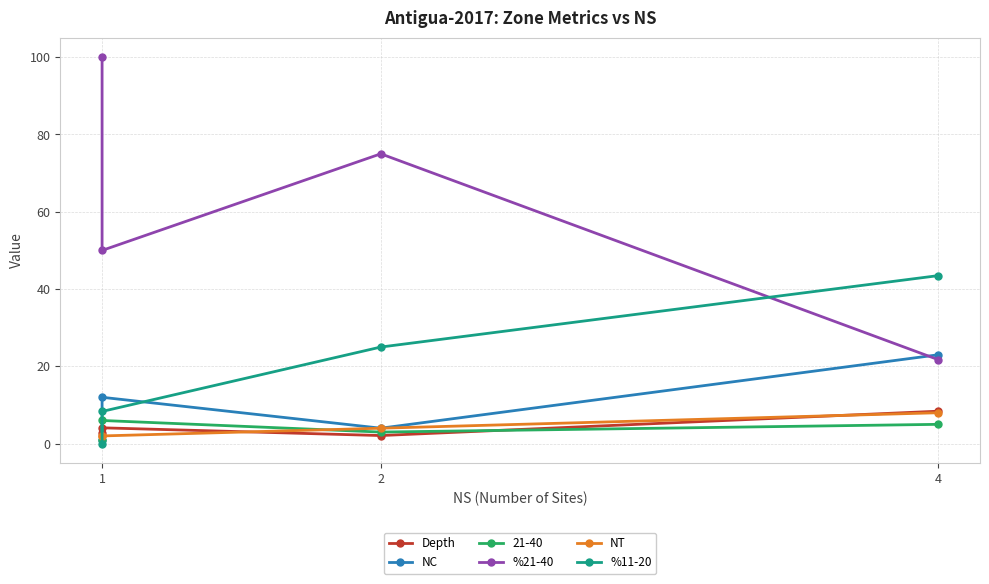

The value of Depth at 2 is 3.5. True or false?

False